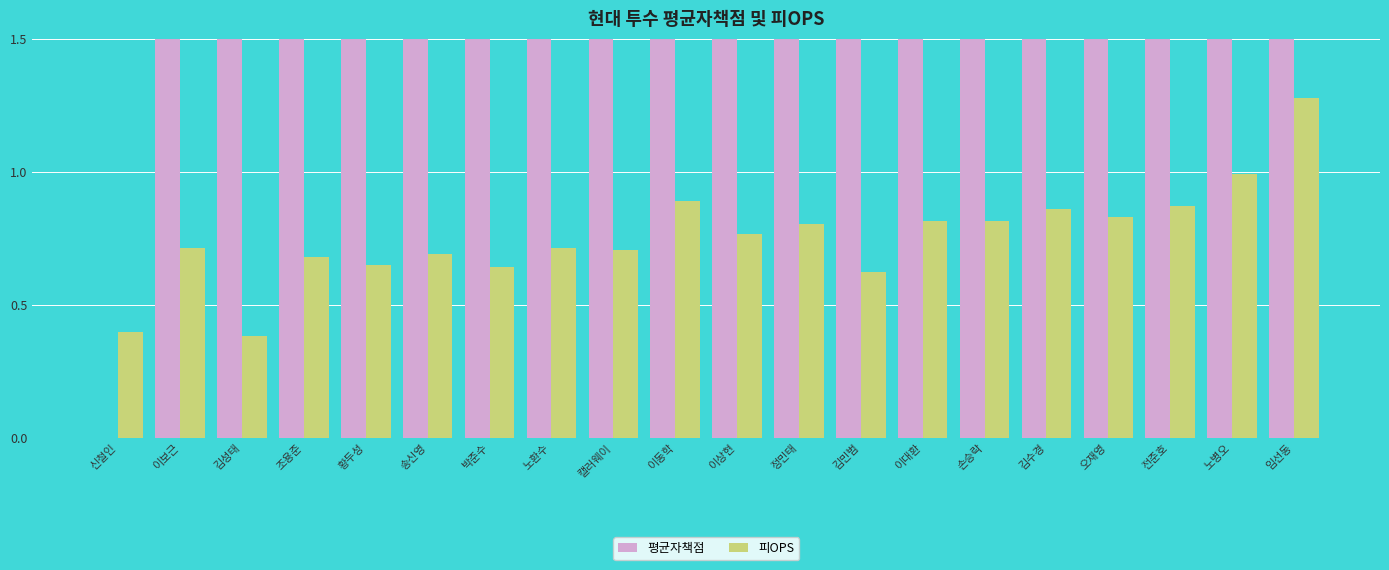

Between 김성태 and 오재영, which is larger?

오재영